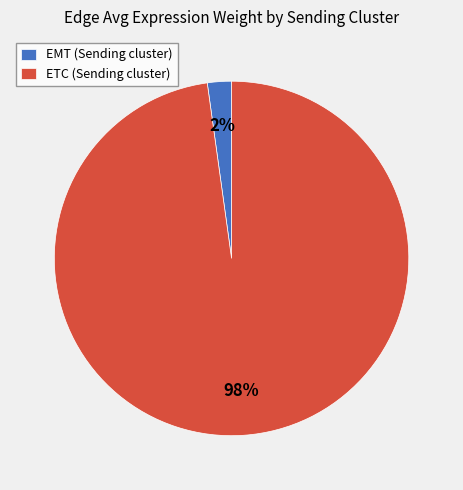

What percentage is the EMT slice, to the nearest percent?

2%